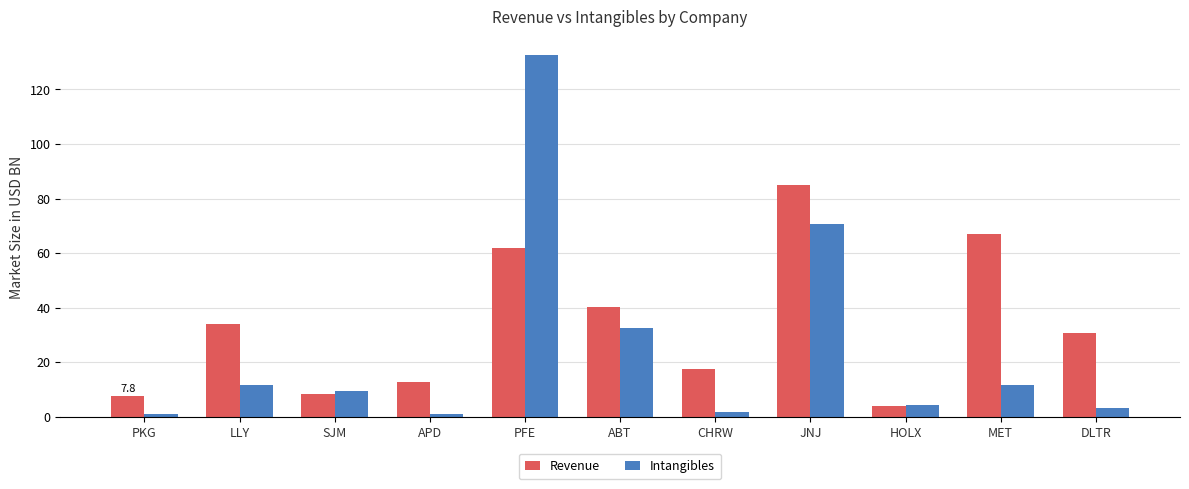

How many series are shown in this chart?

2